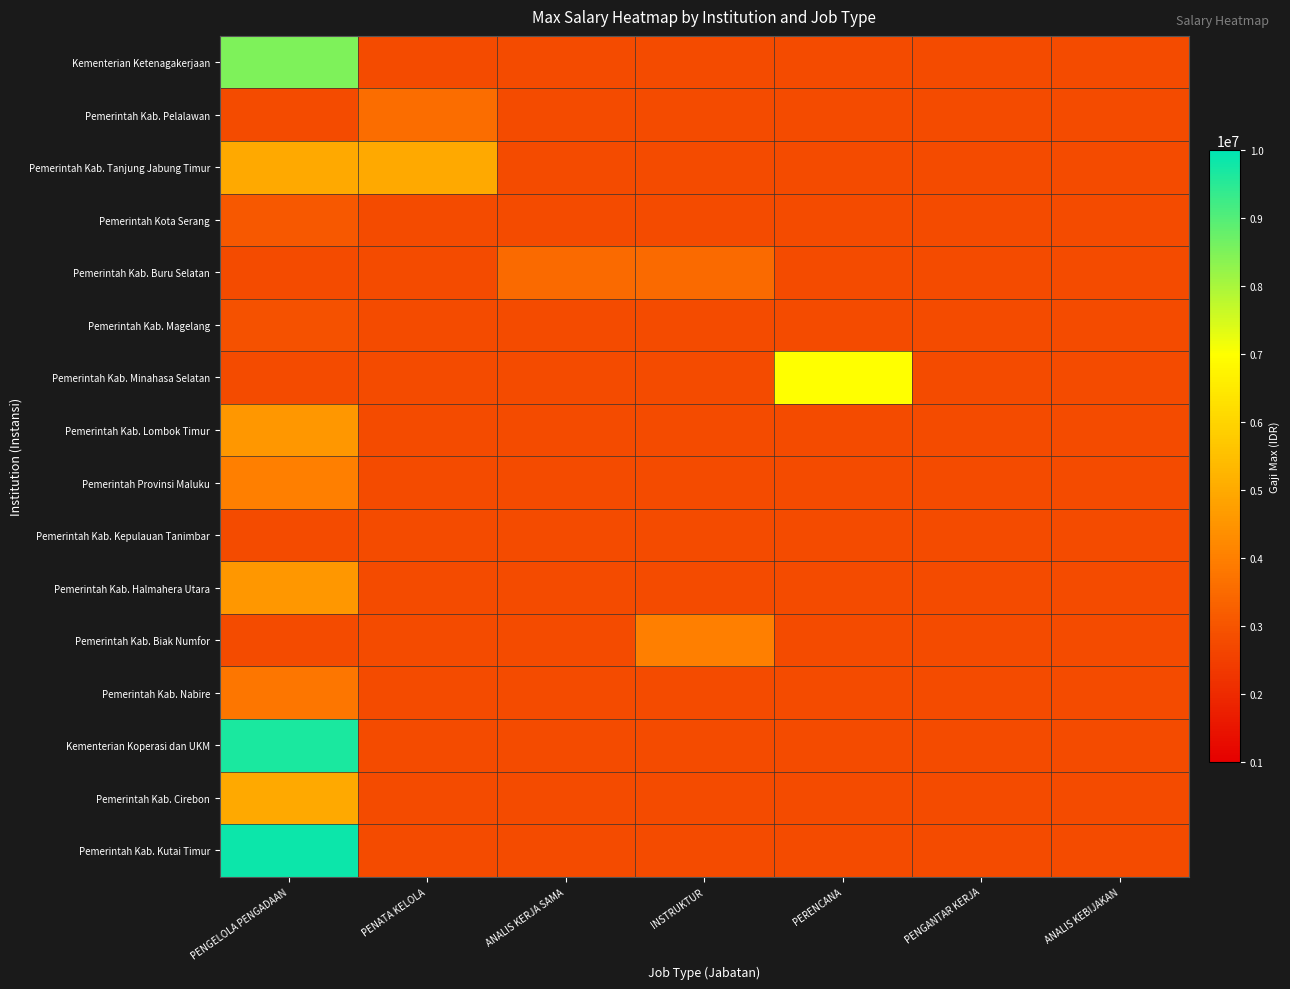

Which has a higher value, ANALIS KERJA SAMA or PENGANTAR KERJA?

PENGANTAR KERJA